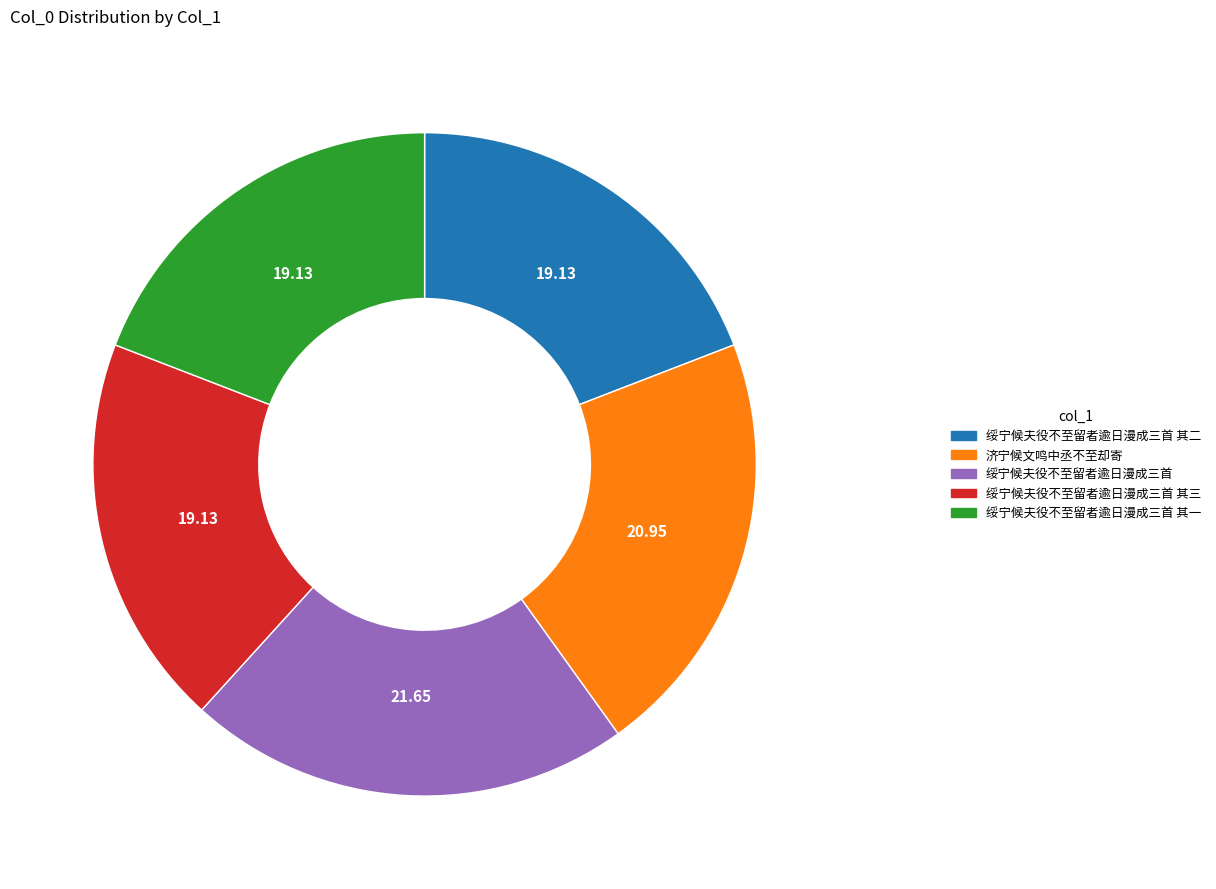

Is there a majority slice in this chart?

No